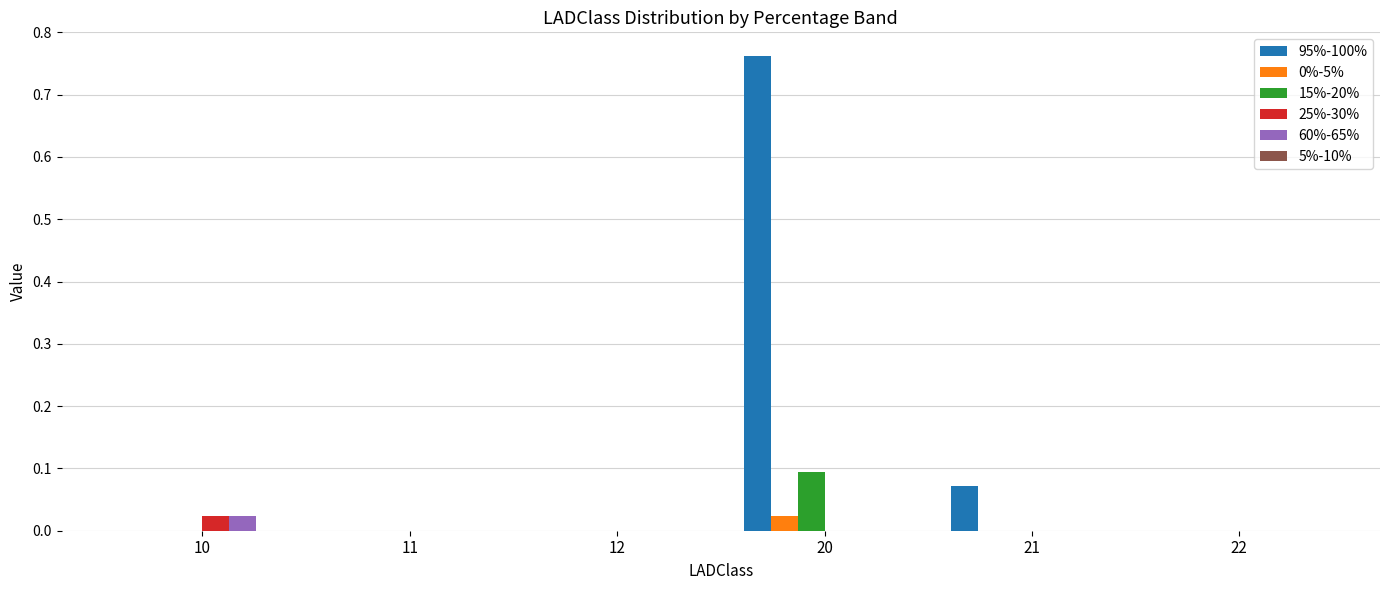

Which series has the largest range (max minus min)?

95%-100%